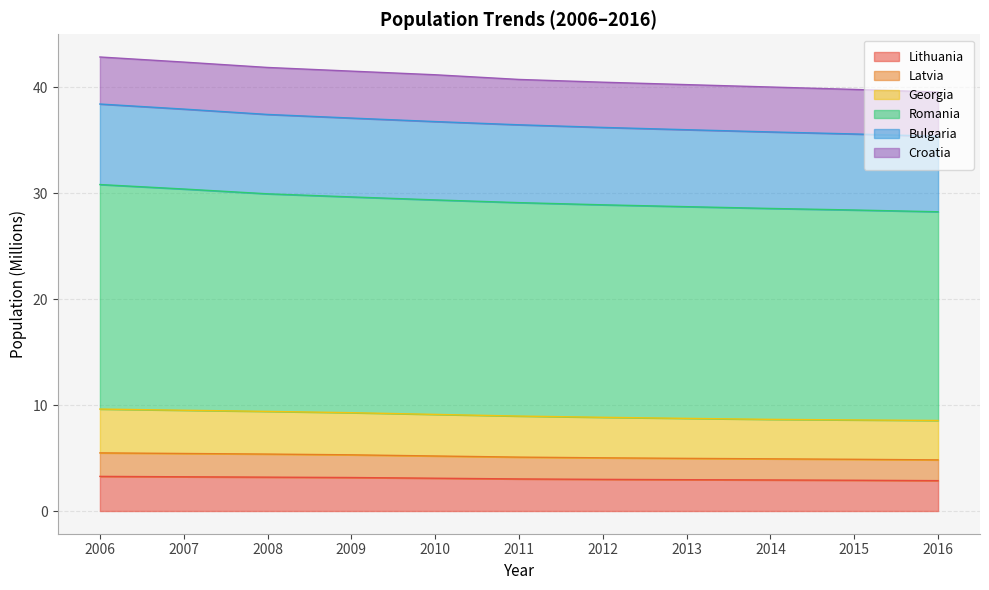

What is the total value across all series at 2013?

40.3